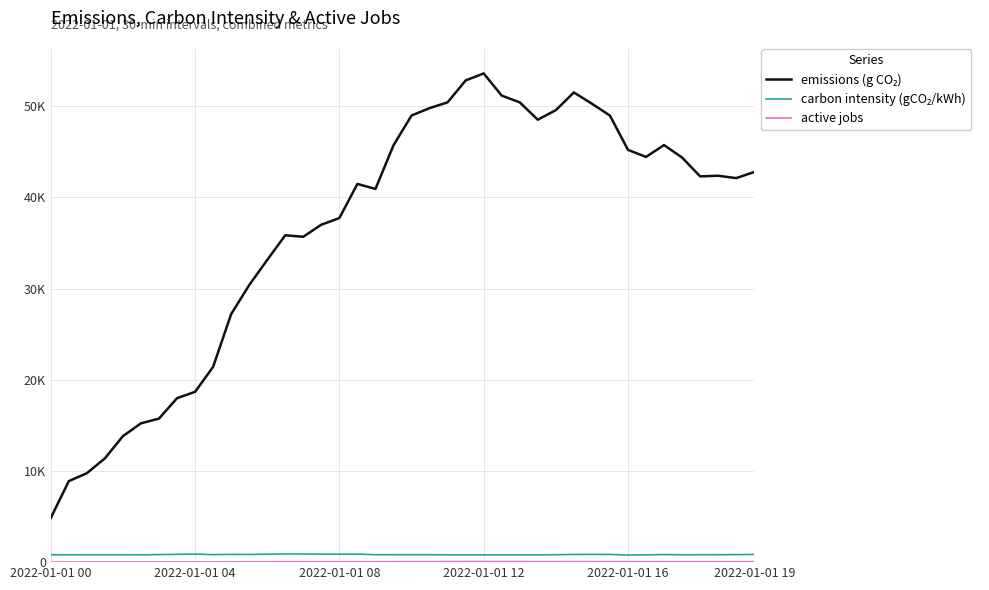

Is this an area chart (filled region under the line)?

No